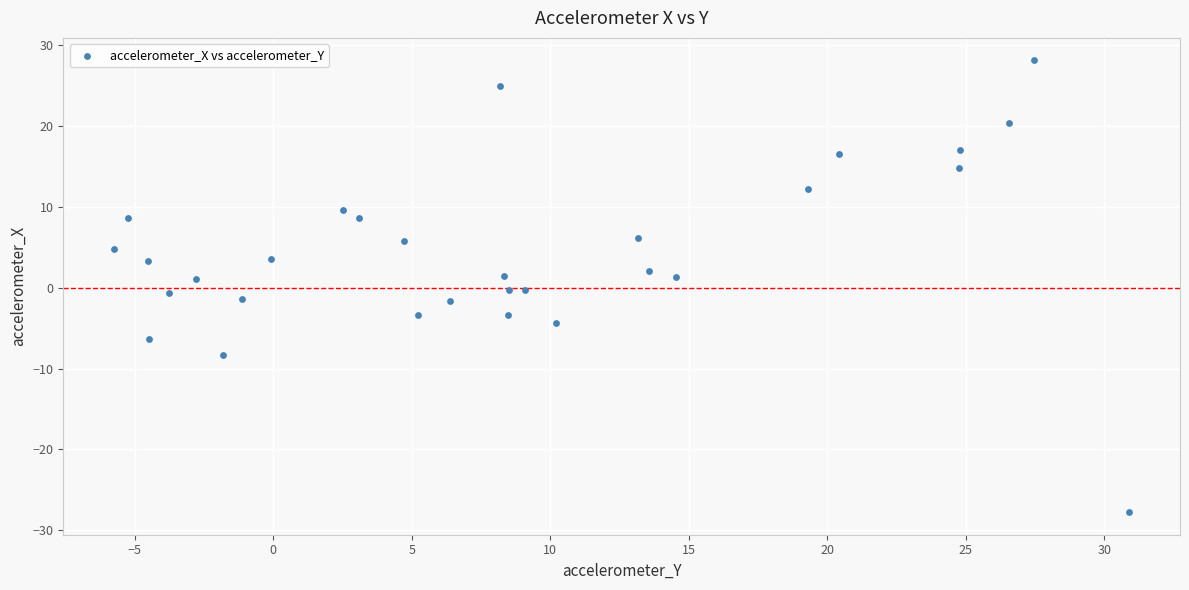

What is the range of X values (max minus min)?

36.6